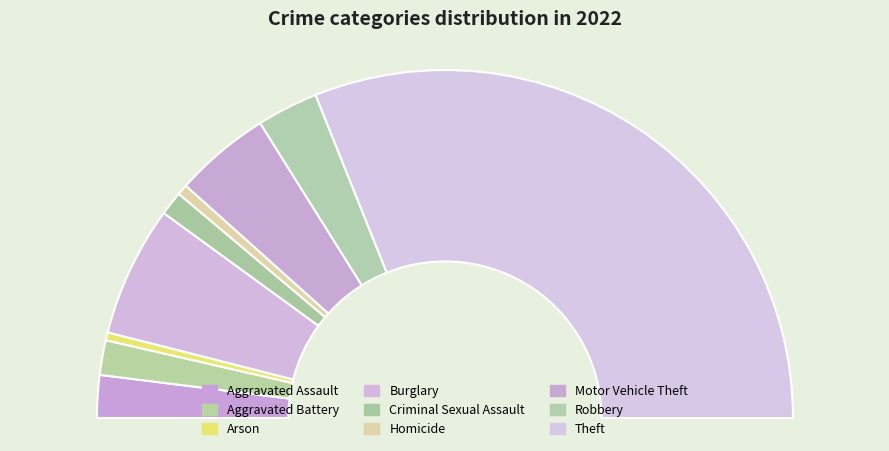

Count the number of slices in the pie.

9